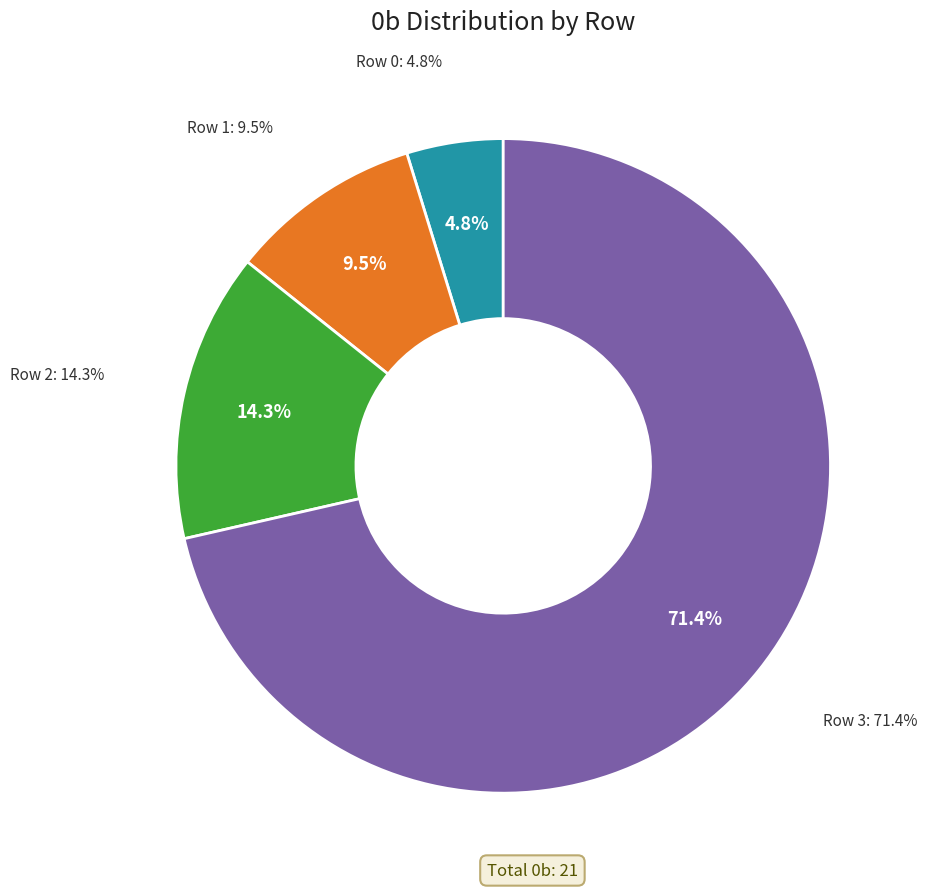

How many segments does this pie chart have?

4